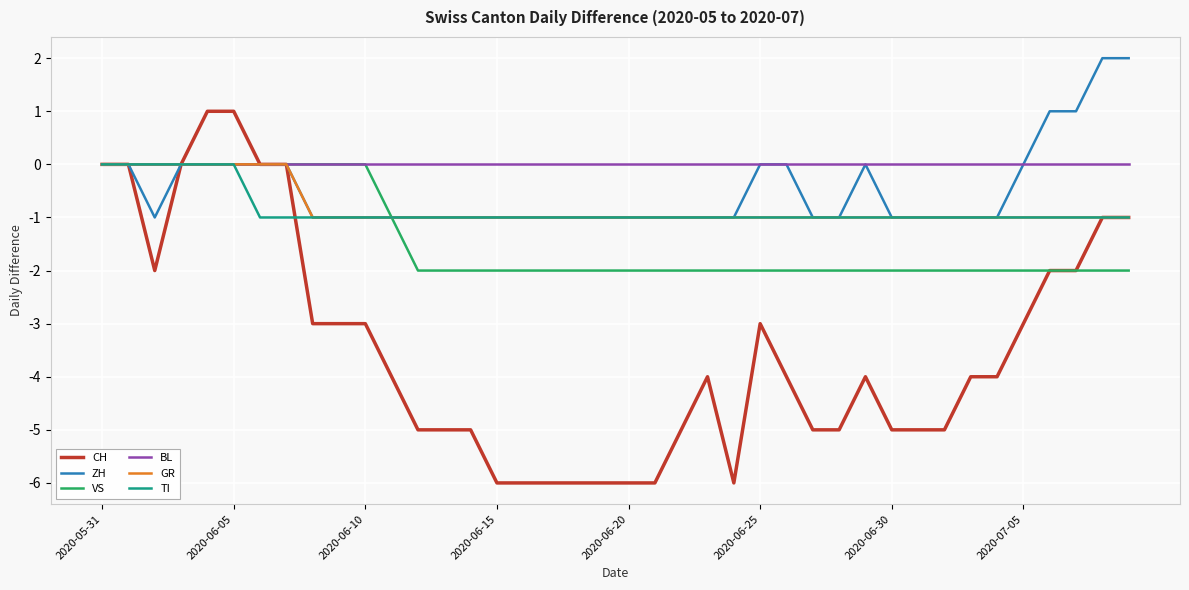

Which series has the largest range (max minus min)?

CH